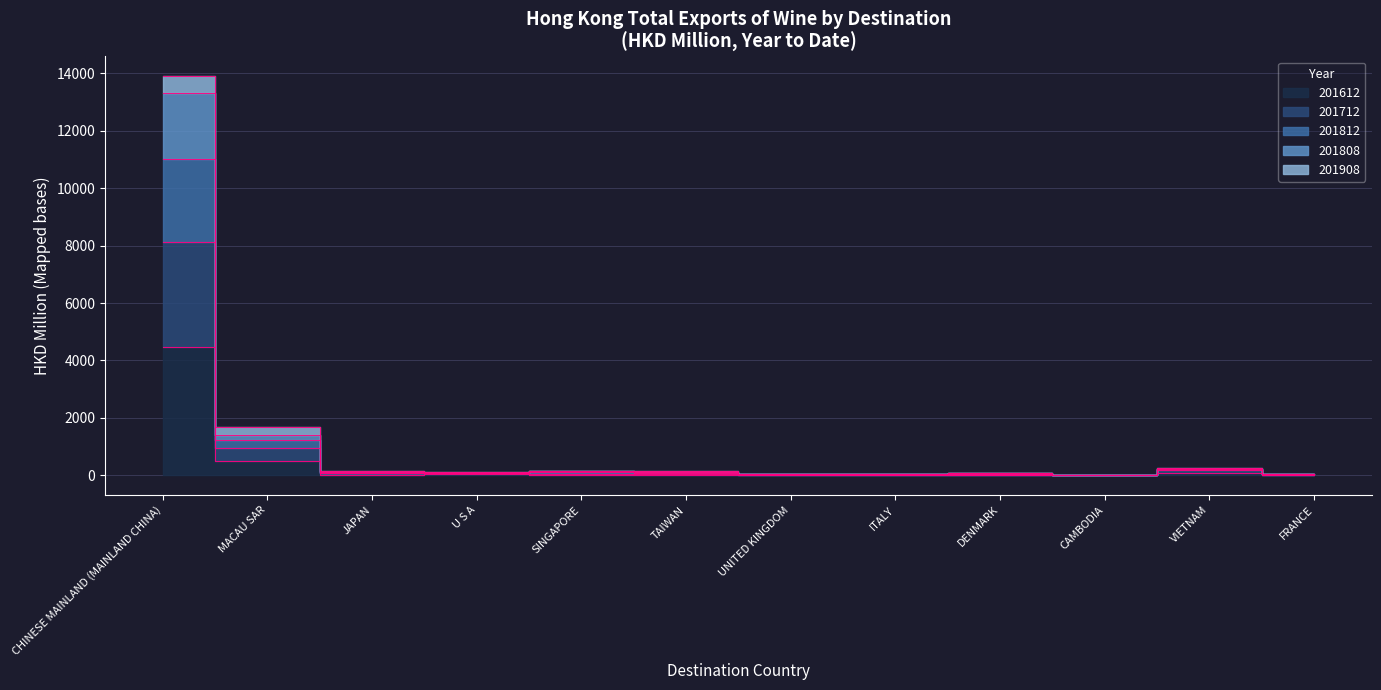

What is the lowest value of the 201712 series?

1.3